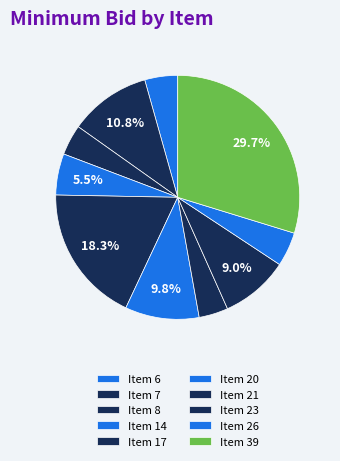

Count the number of slices in the pie.

10